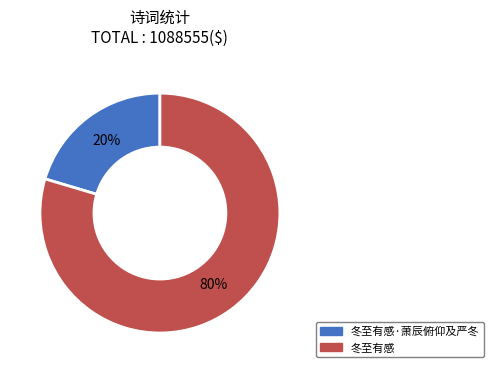

Is there any slice that represents more than half of the pie?

Yes